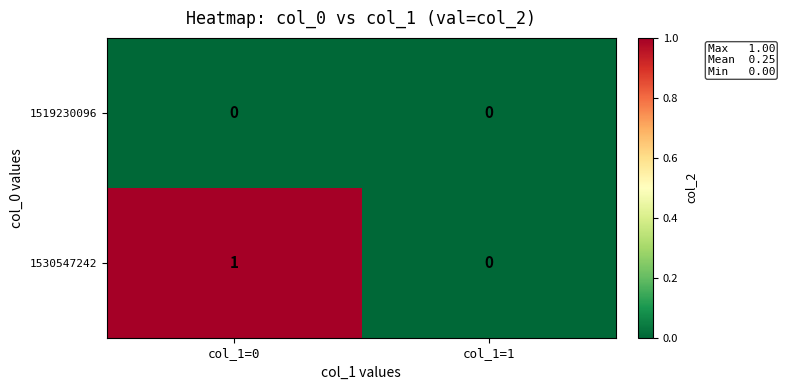

Which category has the highest value in the 1530547242 series?

col_1=0